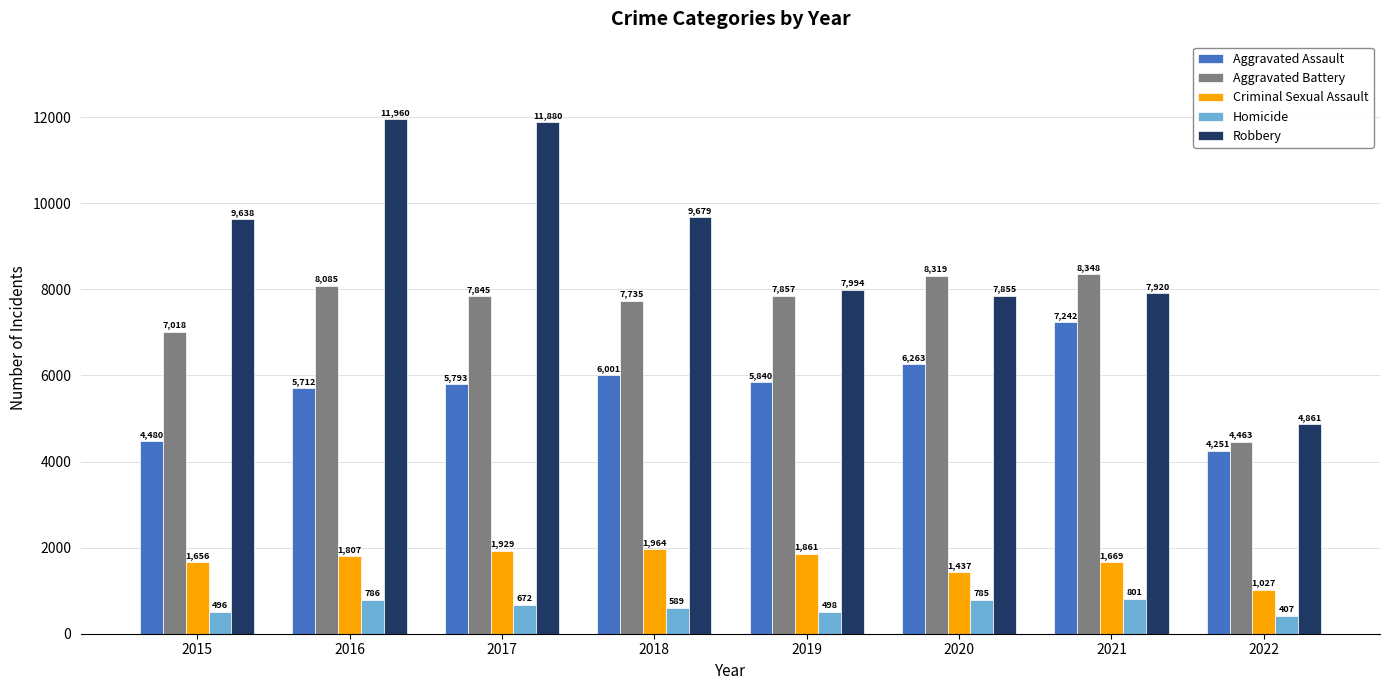

What is the sum of all Aggravated Assault values?

45582